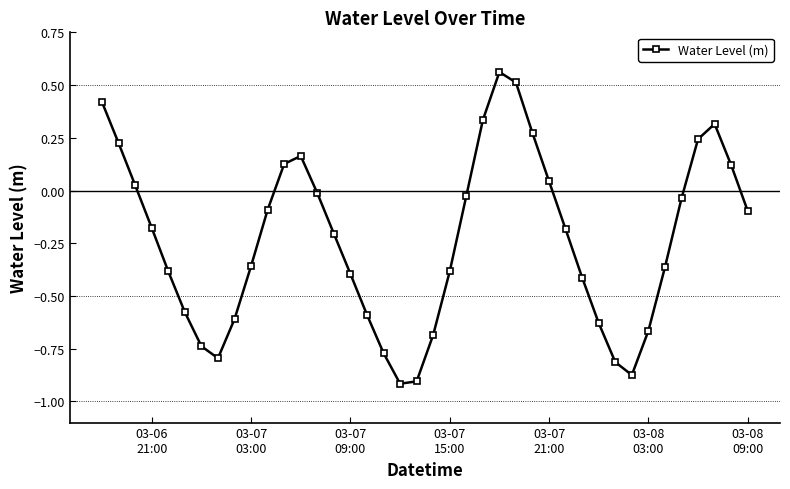

What is the sum of all values?

-9.3